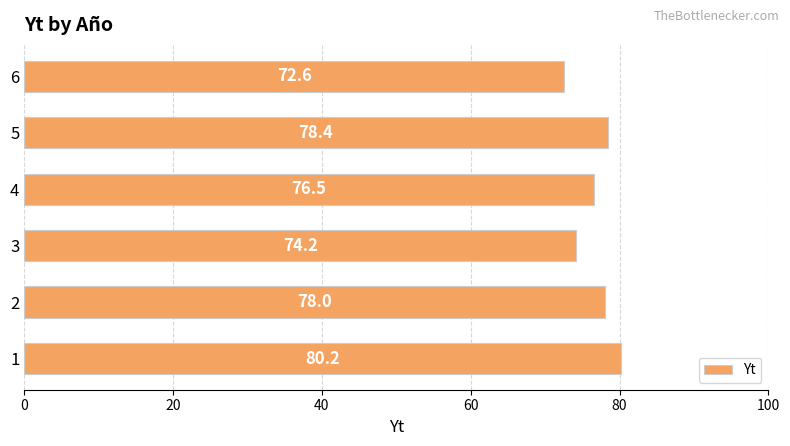

What value does the data have at 2?

78.0